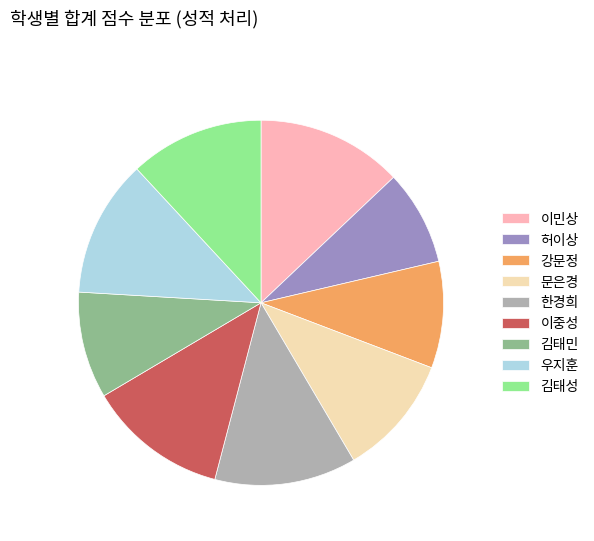

How many segments does this pie chart have?

9